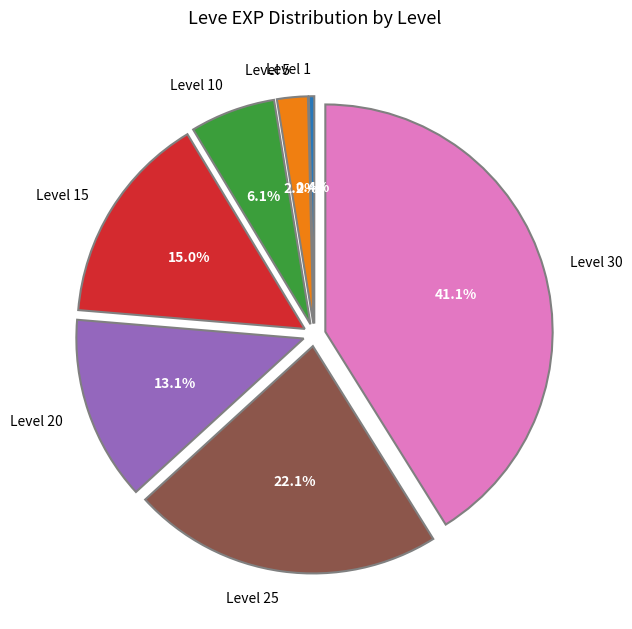

True or false: Level 30 accounts for 41% of the total.

True